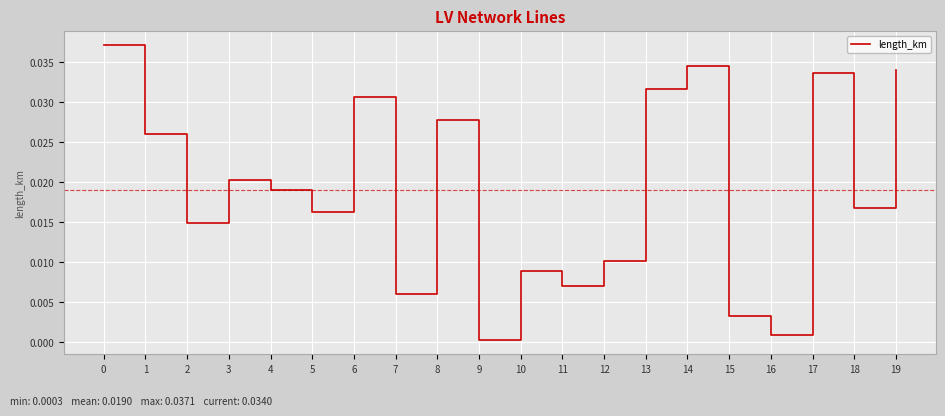

The chart shows a value of 0.0 at 12. True or false?

True